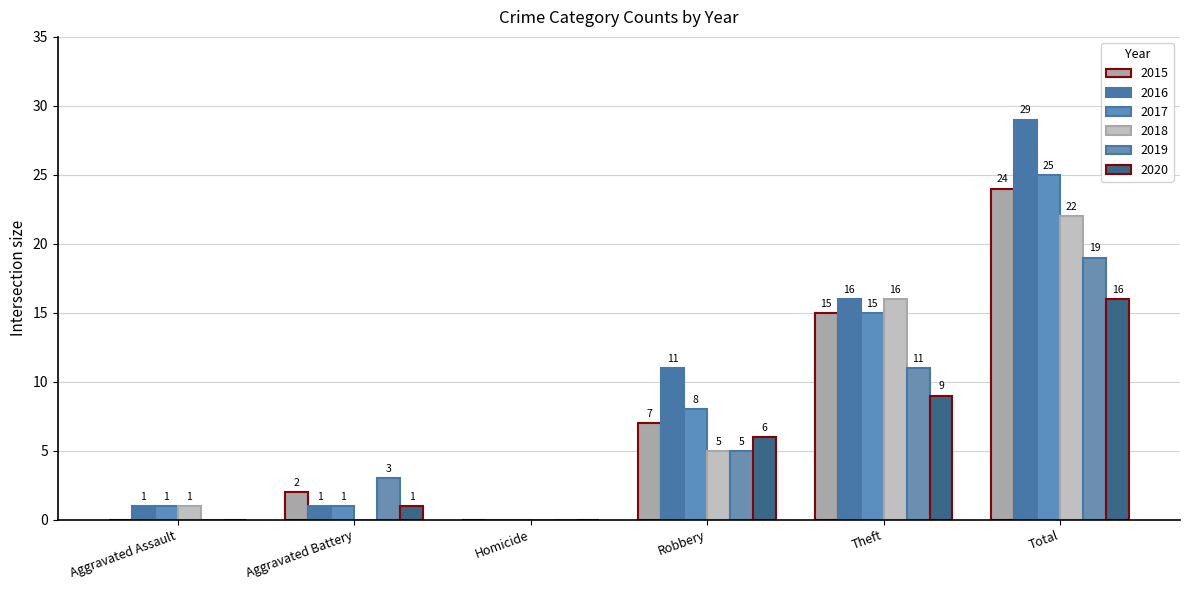

How many series are shown in this chart?

6